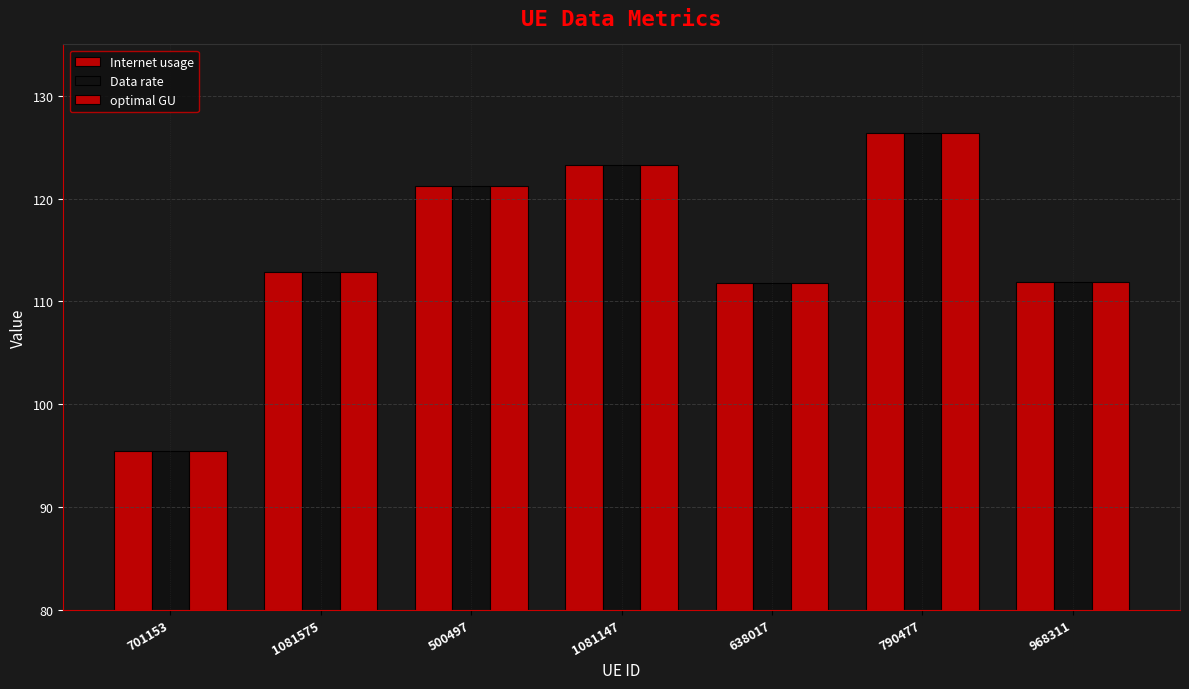

Reading left to right, extract all data points from this chart.

Internet usage: 701153=95.4	1081575=112.9	500497=121.3	1081147=123.3	638017=111.8	790477=126.4	968311=111.9
Data rate: 701153=95.4	1081575=112.9	500497=121.3	1081147=123.3	638017=111.8	790477=126.4	968311=111.9
optimal GU: 701153=95.4	1081575=112.9	500497=121.3	1081147=123.3	638017=111.8	790477=126.4	968311=111.9